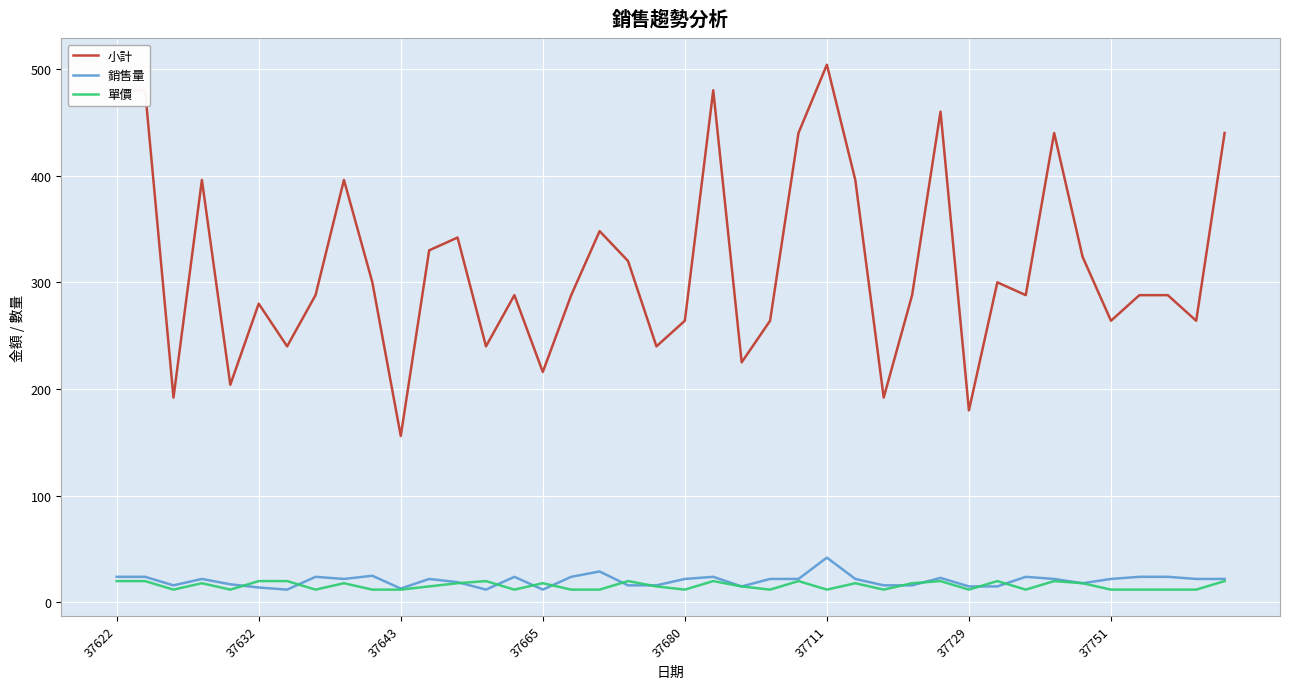

True or false: 小計 and 銷售量 intersect in this chart.

False